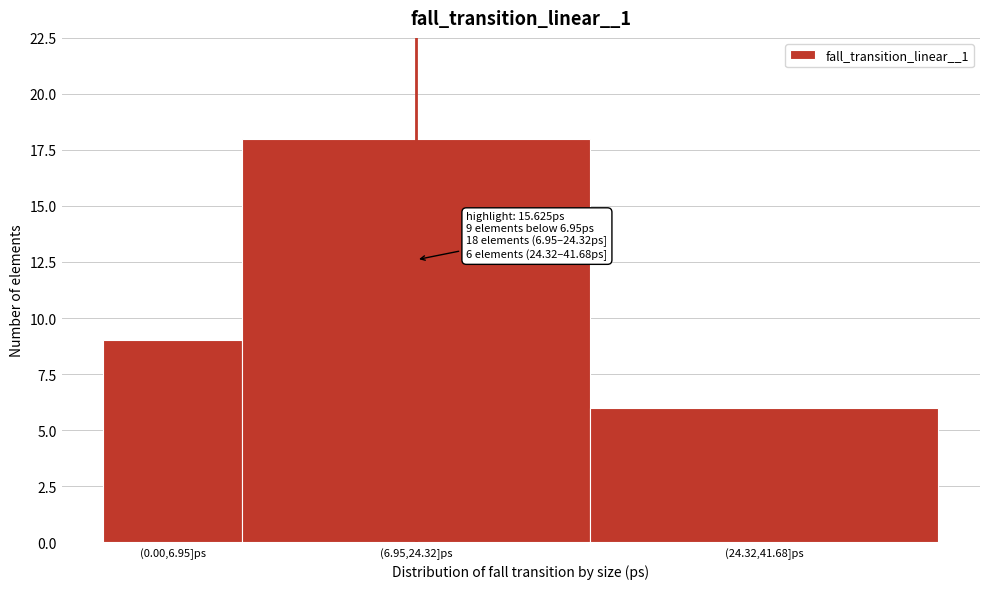

Reading left to right, extract all data points from this chart.

9	18	6